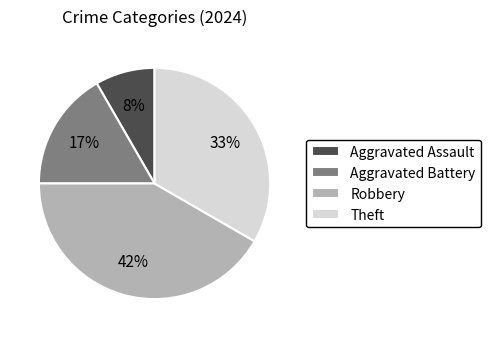

Is Theft the majority of the pie?

No